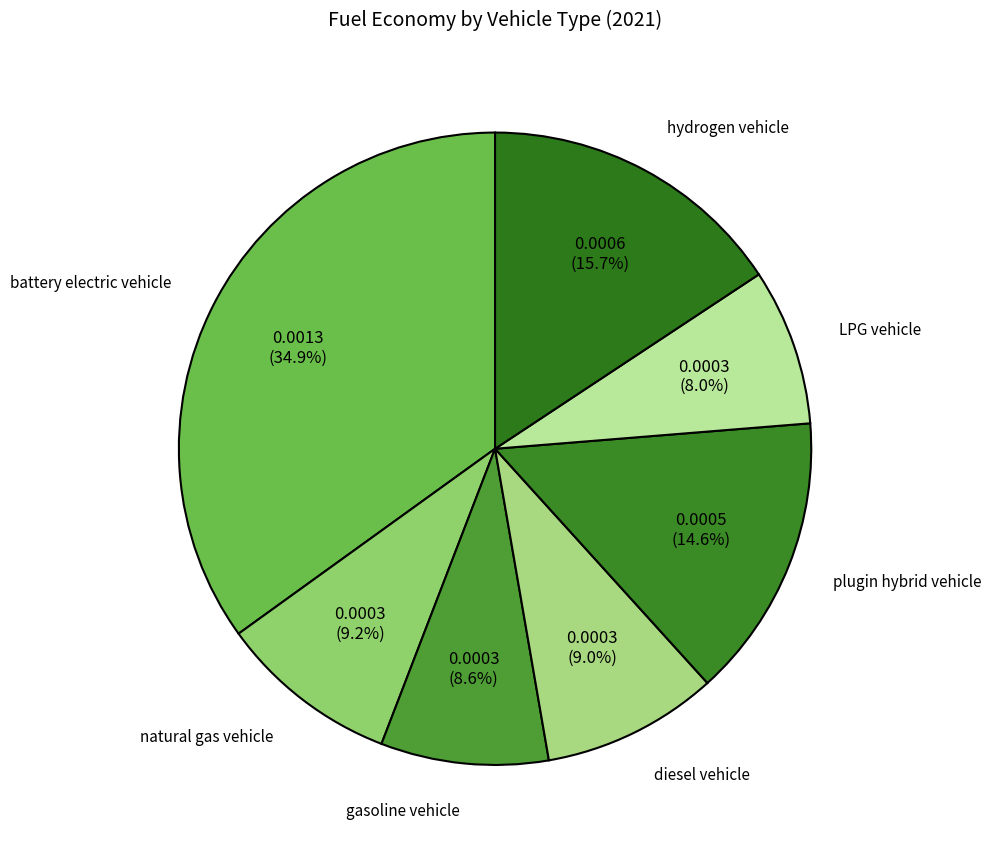

Combined, what portion of the pie is gasoline vehicle and hydrogen vehicle?

24.3%